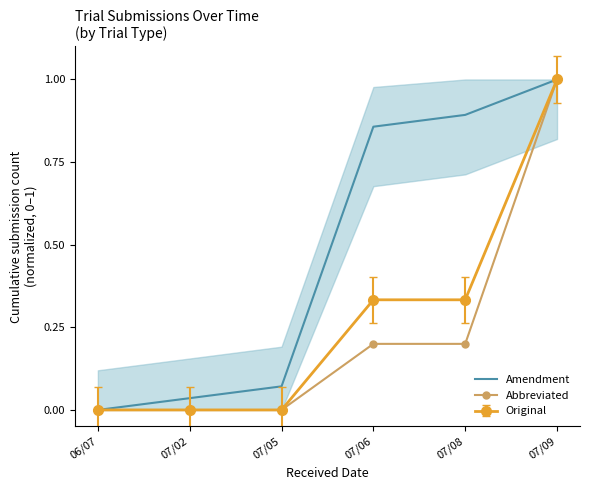

At how many categories does at least one series exceed 0?

5